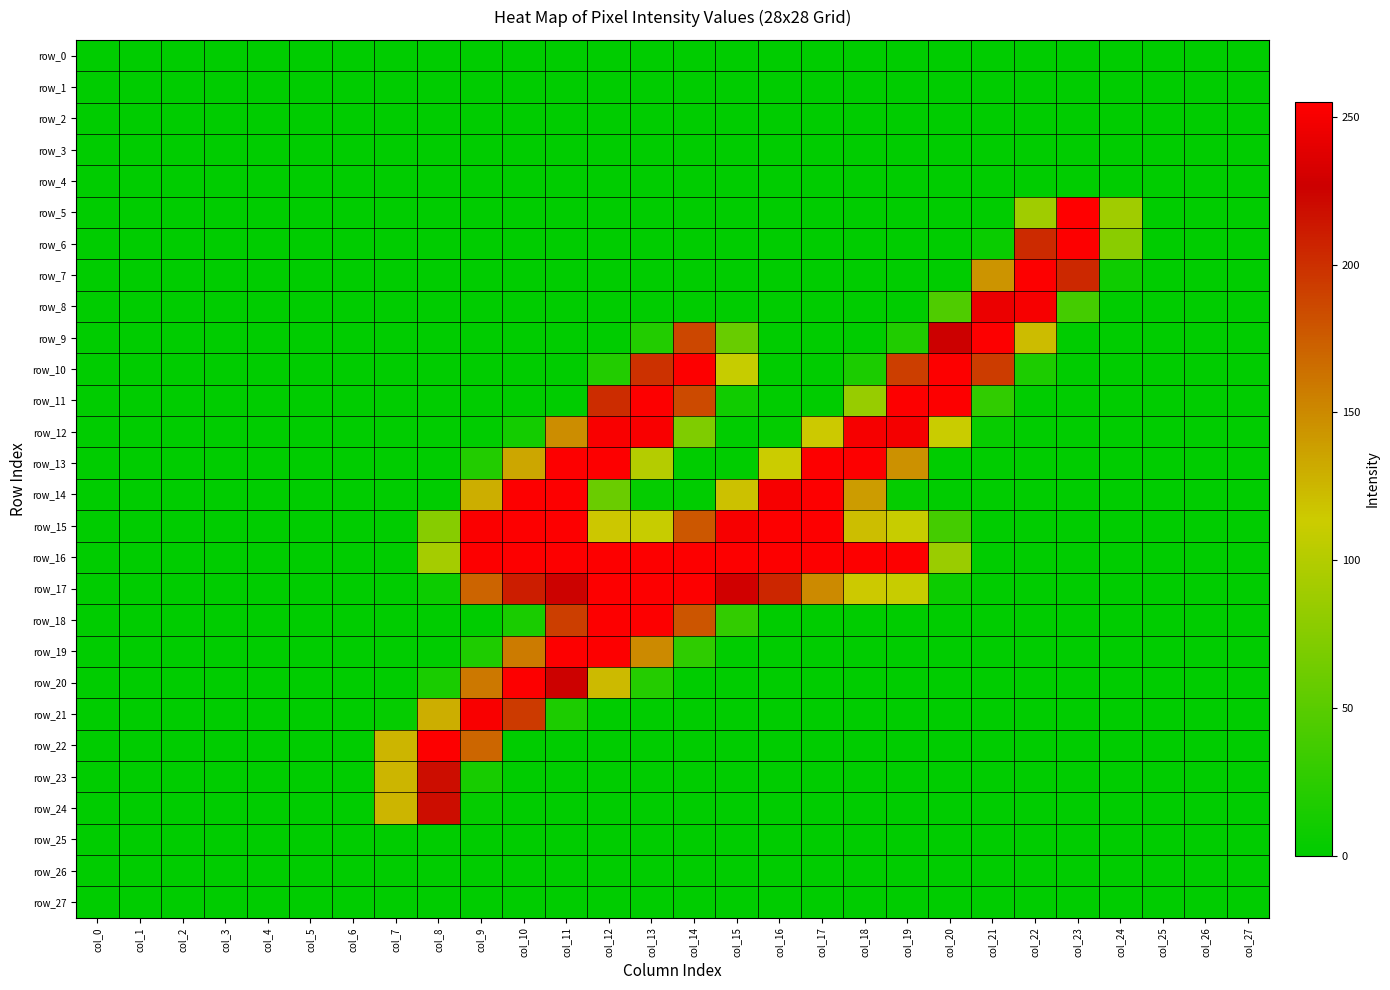

At which label is row_24 closest to 109?

col_7